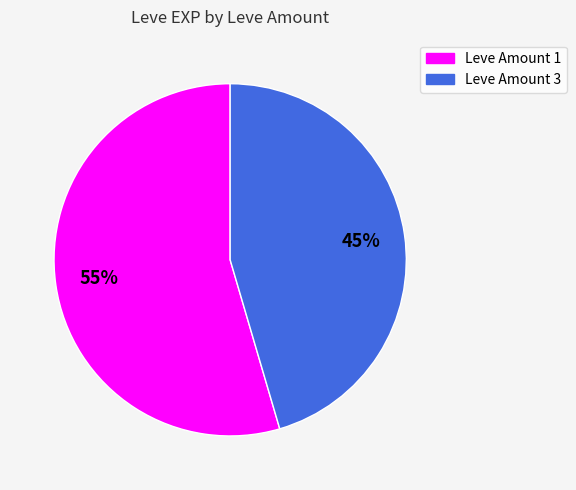

Is there a majority slice in this chart?

Yes